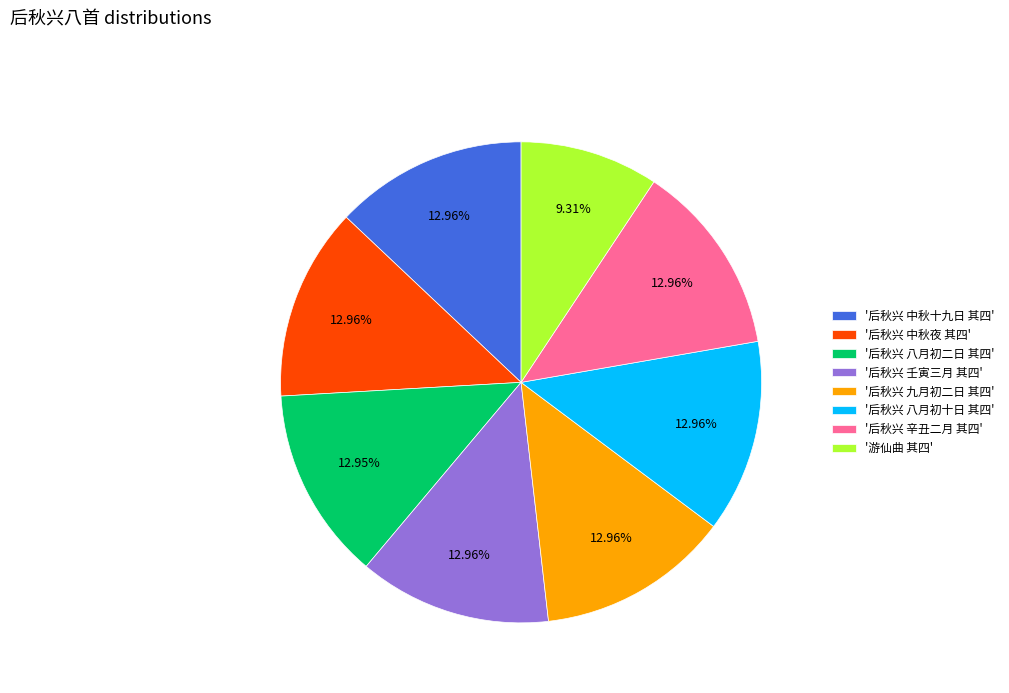

How many segments does this pie chart have?

8